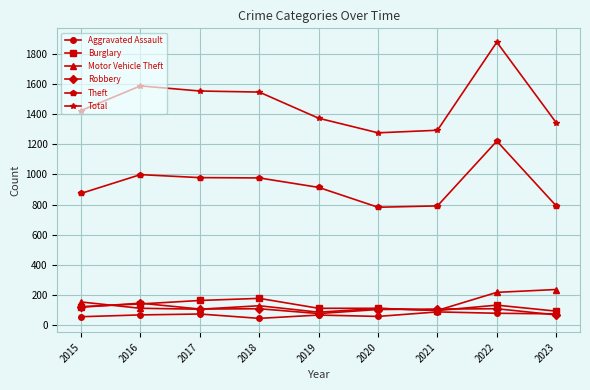

What is the approximate value of Theft at 2021?

791